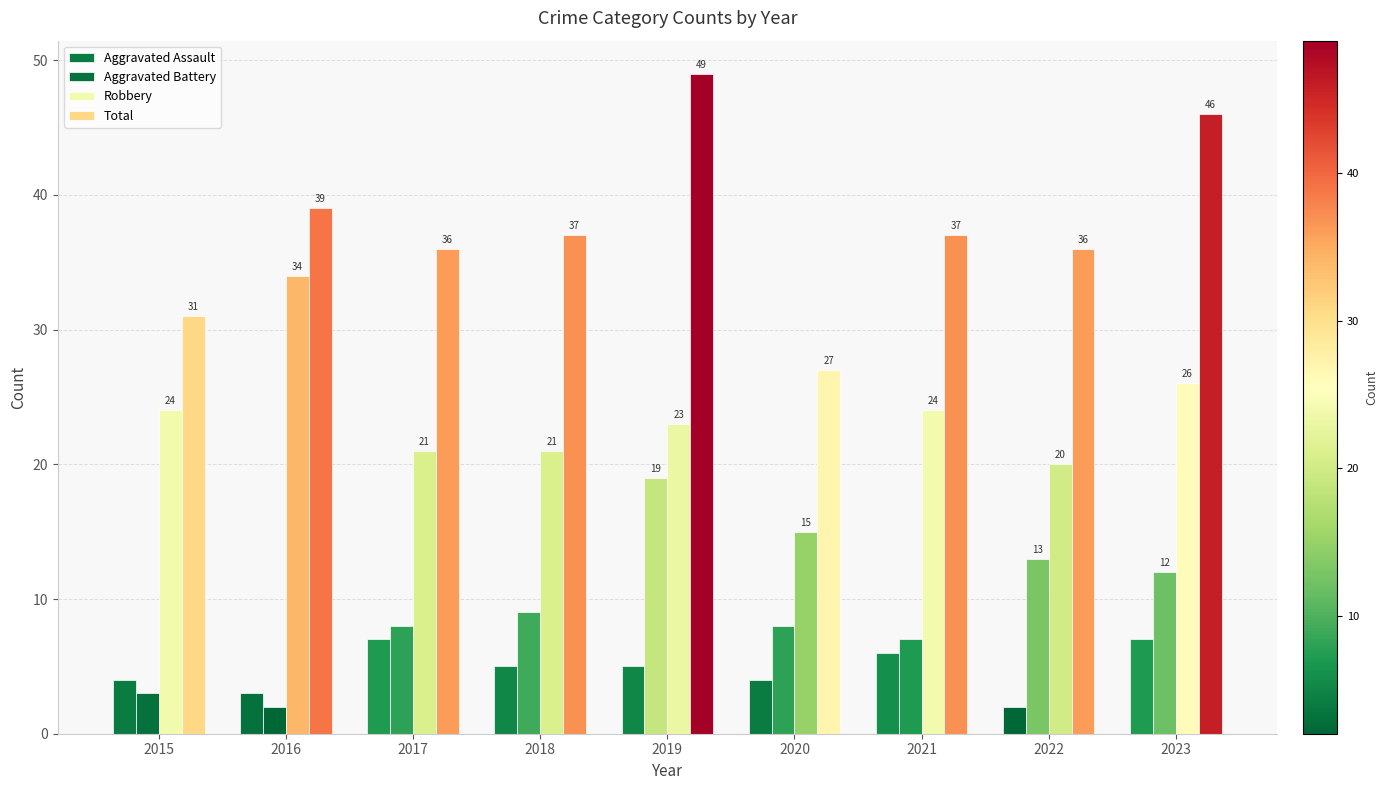

Count the number of categories in the chart.

9